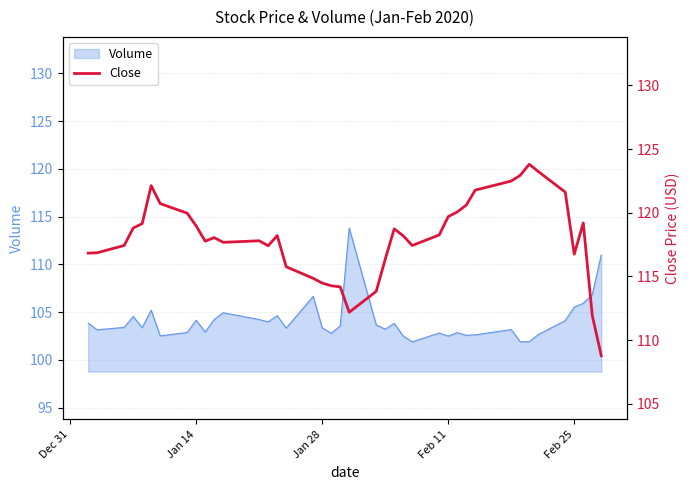

What is the maximum value for Volume?

113.8